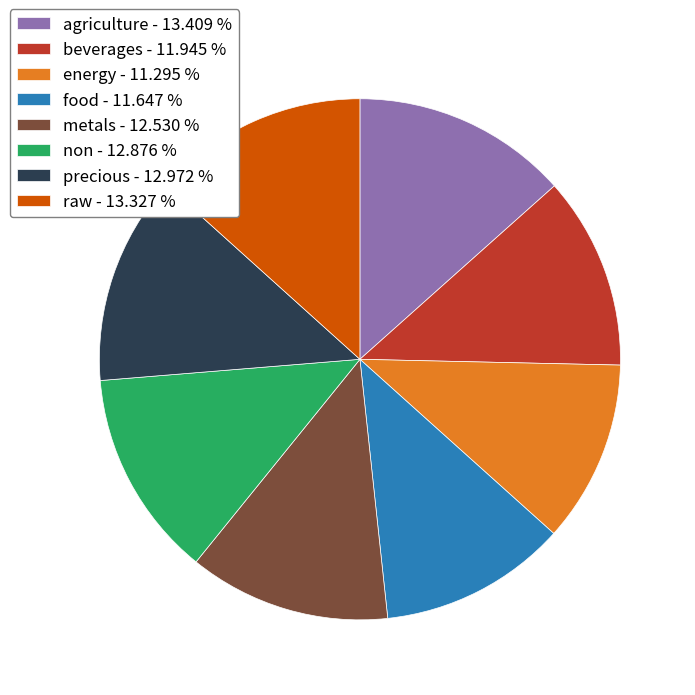

Which has a higher value, agriculture - 13.409 % or non - 12.876 %?

agriculture - 13.409 %